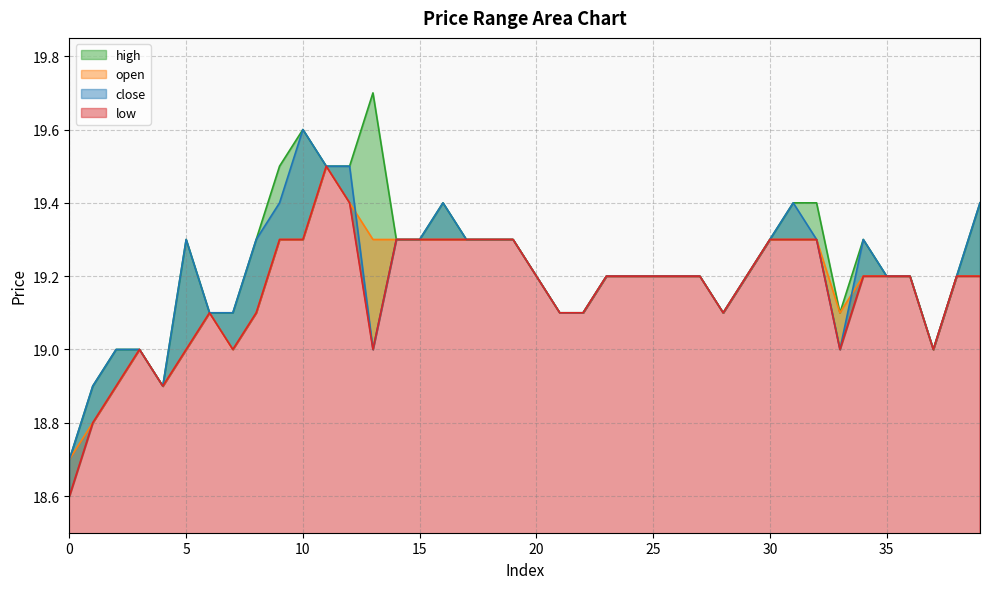

What is the value of the low point at the 16th from the left?

19.3